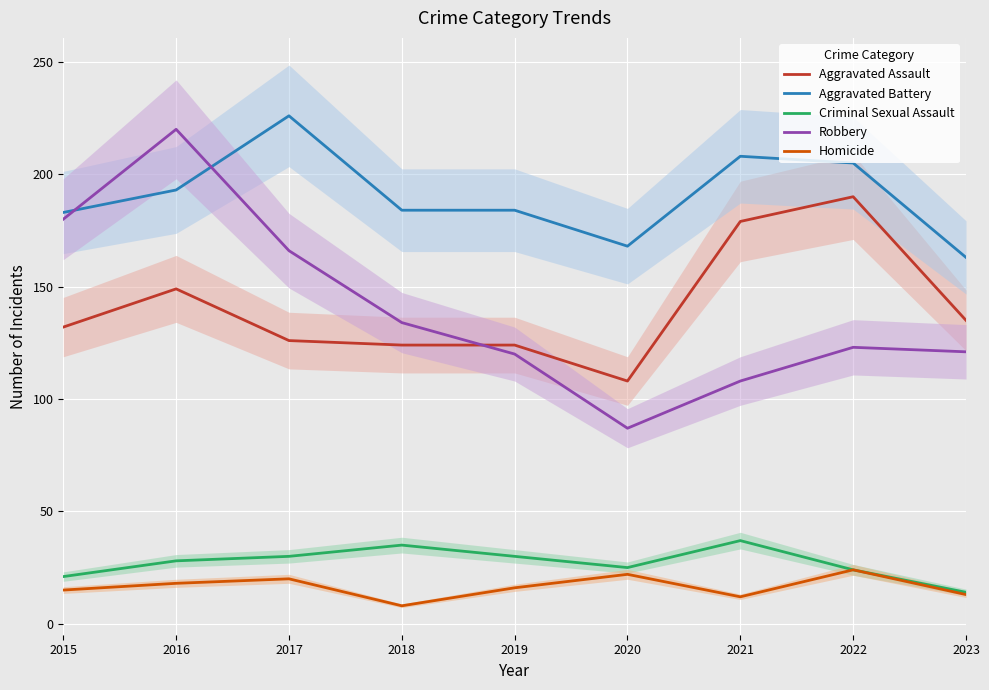

Is it true that Aggravated Assault equals 320 at 2022?

False